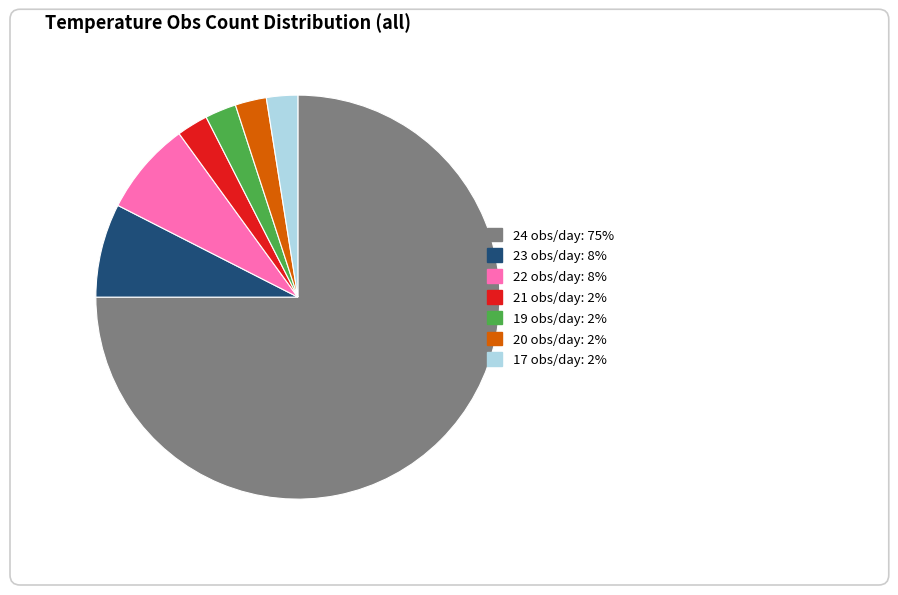

Does any single category account for the majority?

Yes